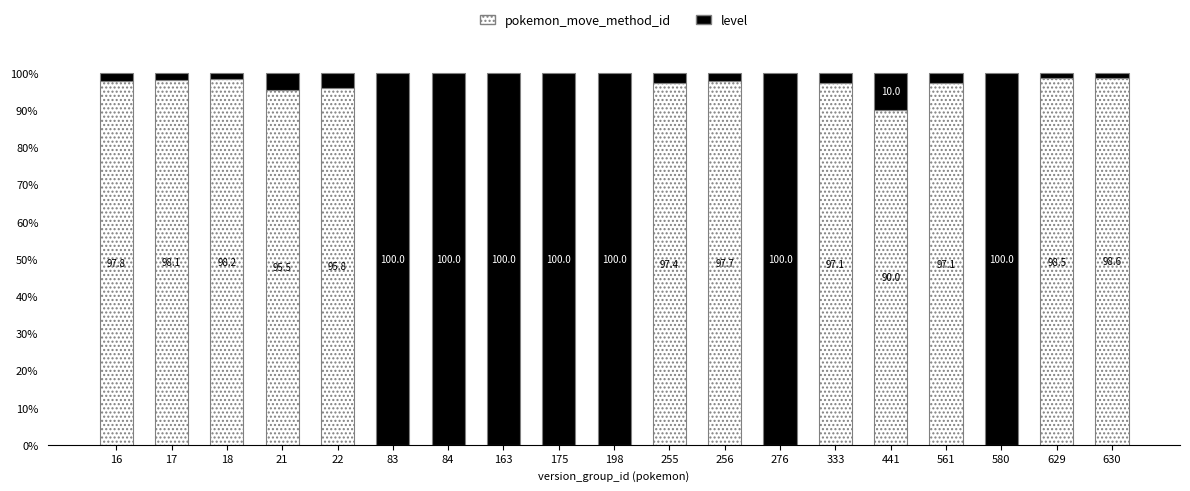

What are all the series names shown in the legend?

pokemon_move_method_id, level